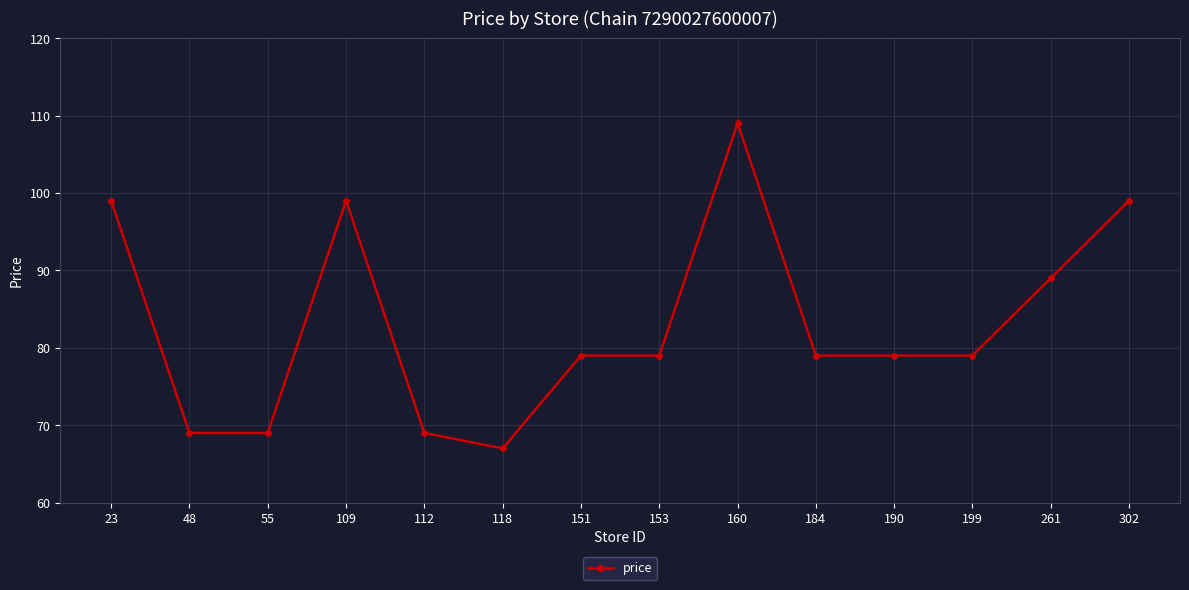

What is the value of the 10th point from the left?

79